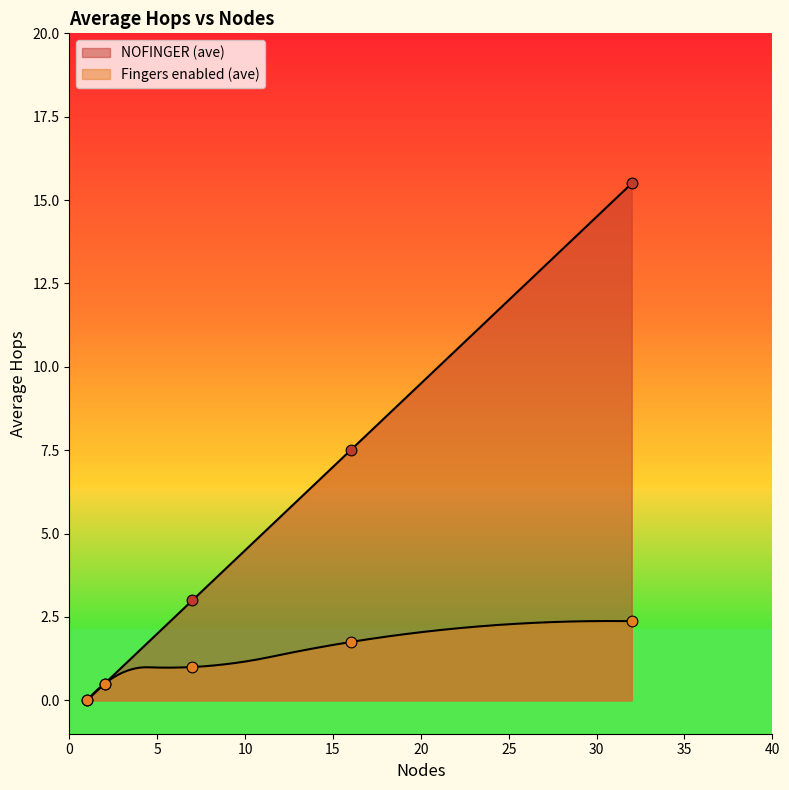

What are all the series names shown in the legend?

NOFINGER (ave), Fingers enabled (ave)